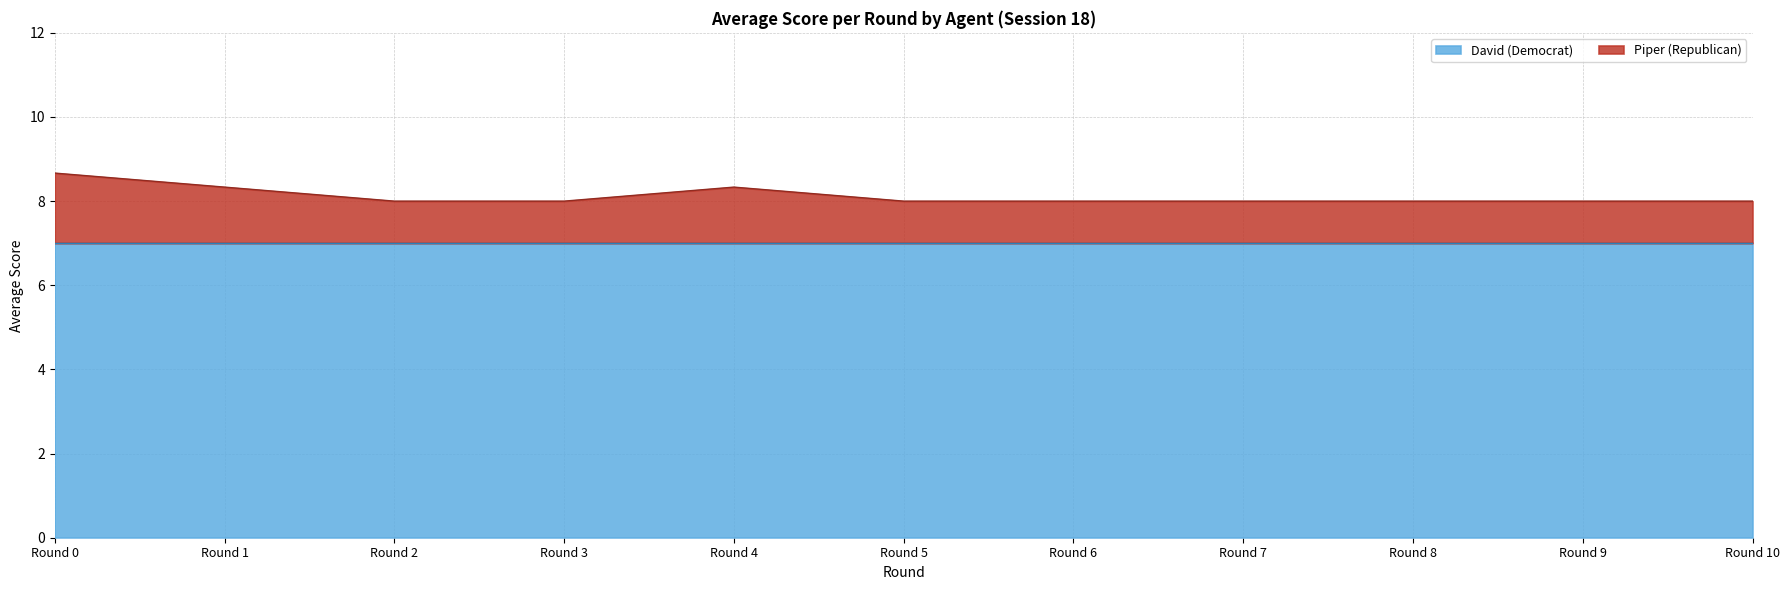

List the labels in order of value, largest first.

Round 0, Round 1, Round 4, Round 2, Round 3, Round 5, Round 6, Round 7, Round 8, Round 9, Round 10